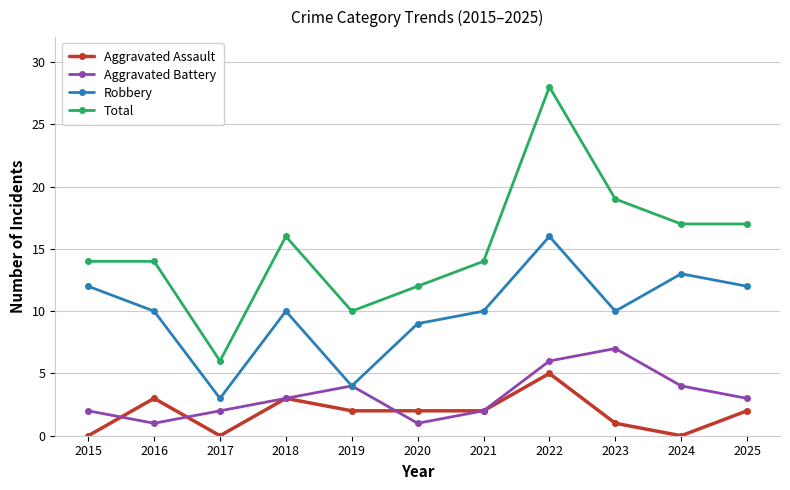

Does the chart display data point markers on the line(s)?

Yes